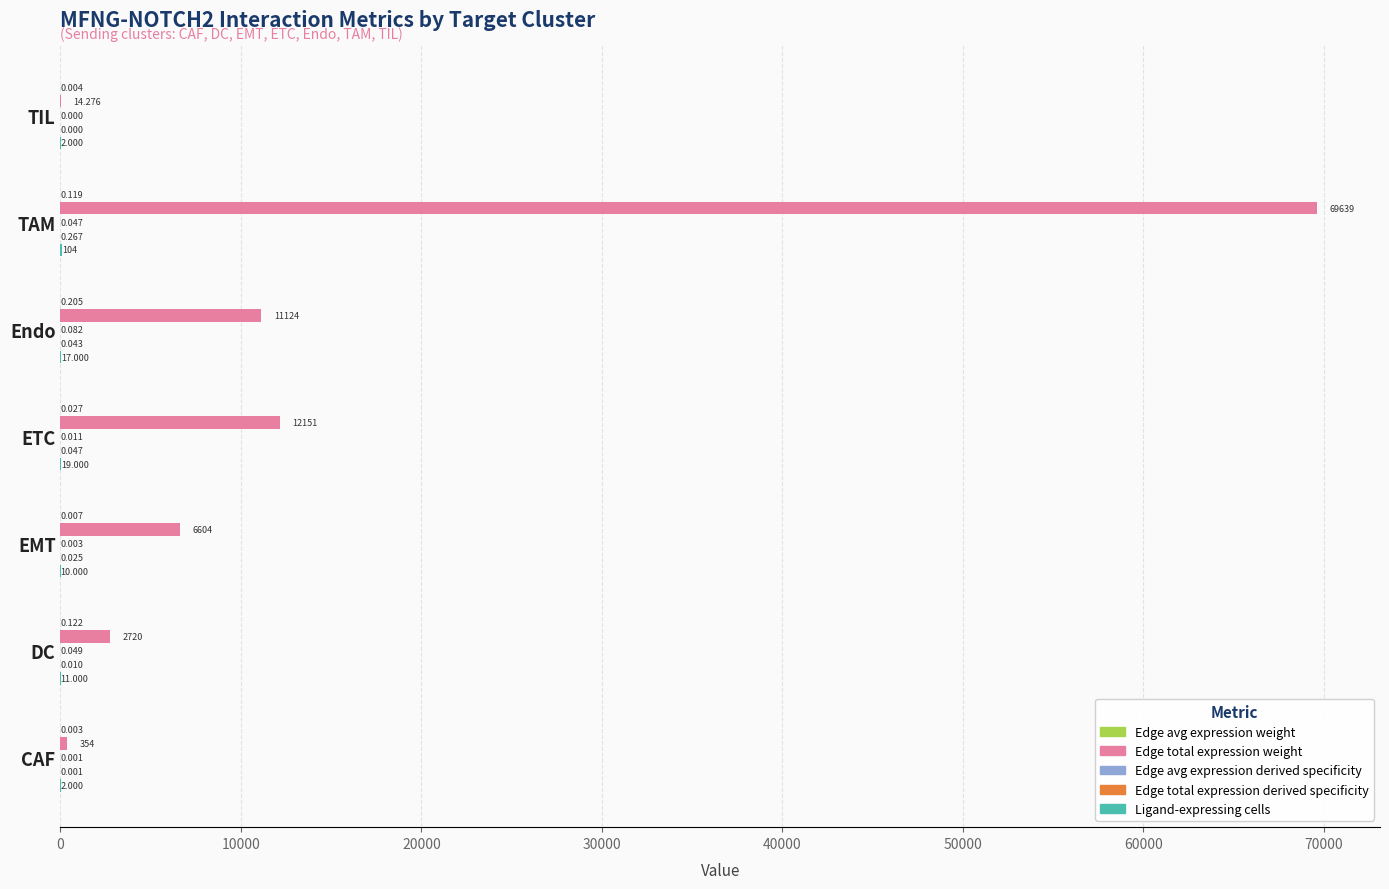

At which category is the sum across all series the highest?

TAM